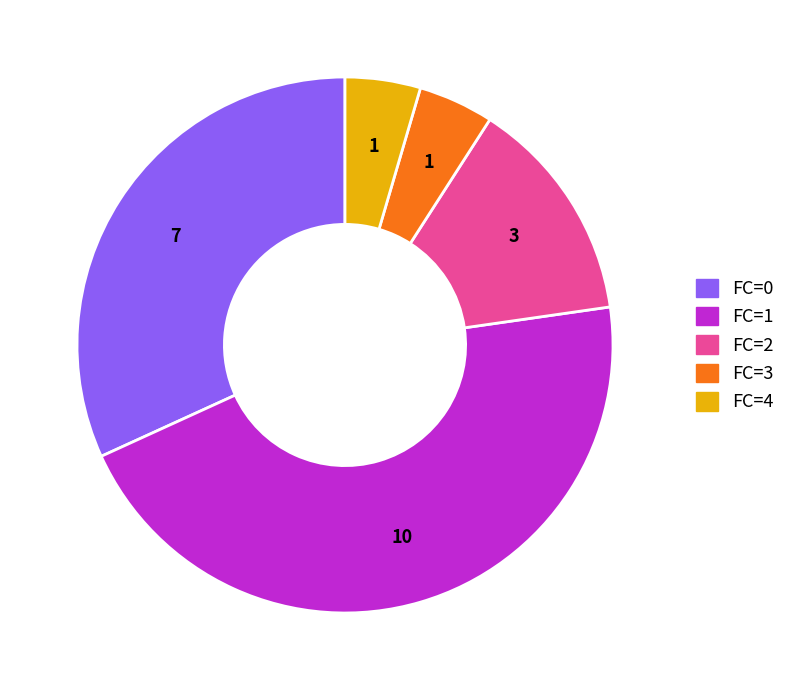

Which slice is the largest?

FC=1